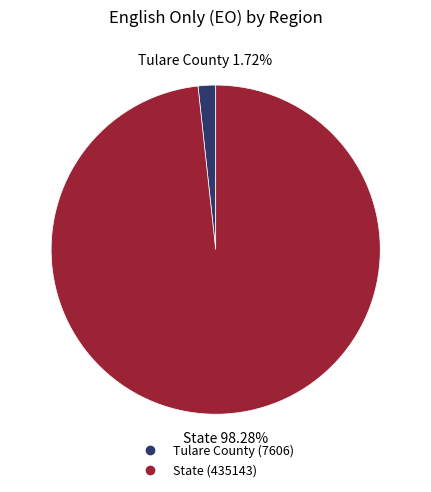

Does State represent more than half of the total?

Yes